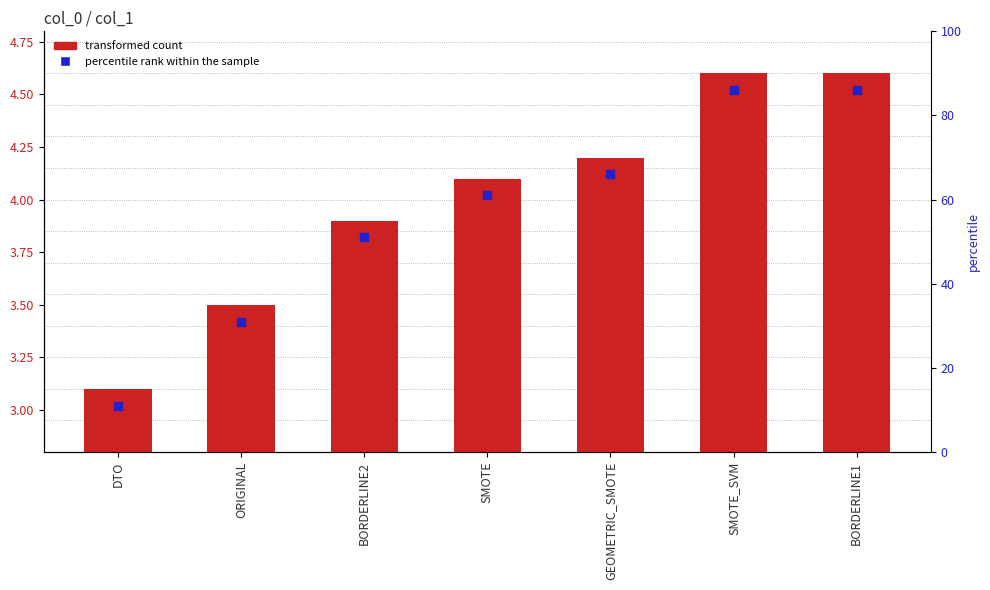

Which series has the largest total across all categories?

col_1 (transformed count)